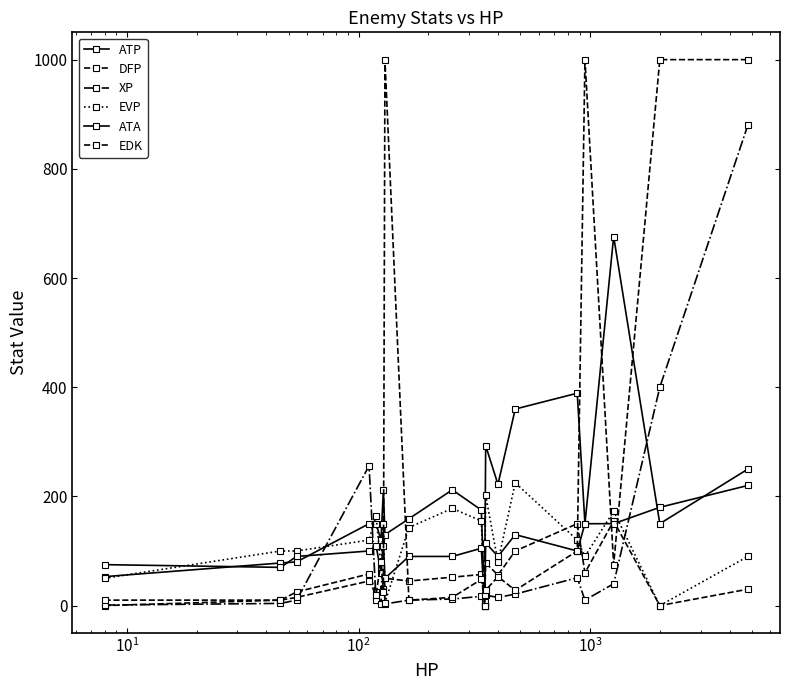

Is this an area chart (filled region under the line)?

No